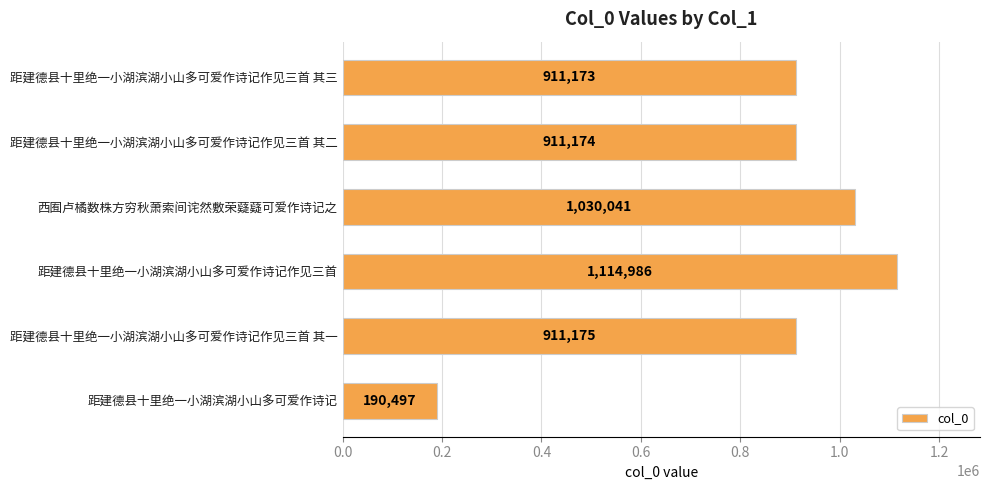

What is the maximum value shown in the chart?

1114986